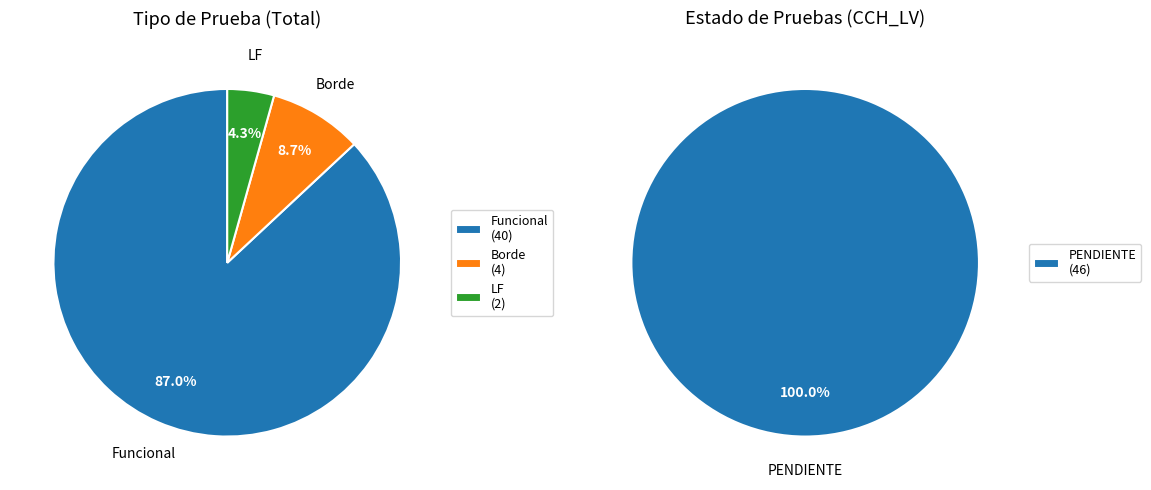

Is it true that LF is 4% of the pie?

True